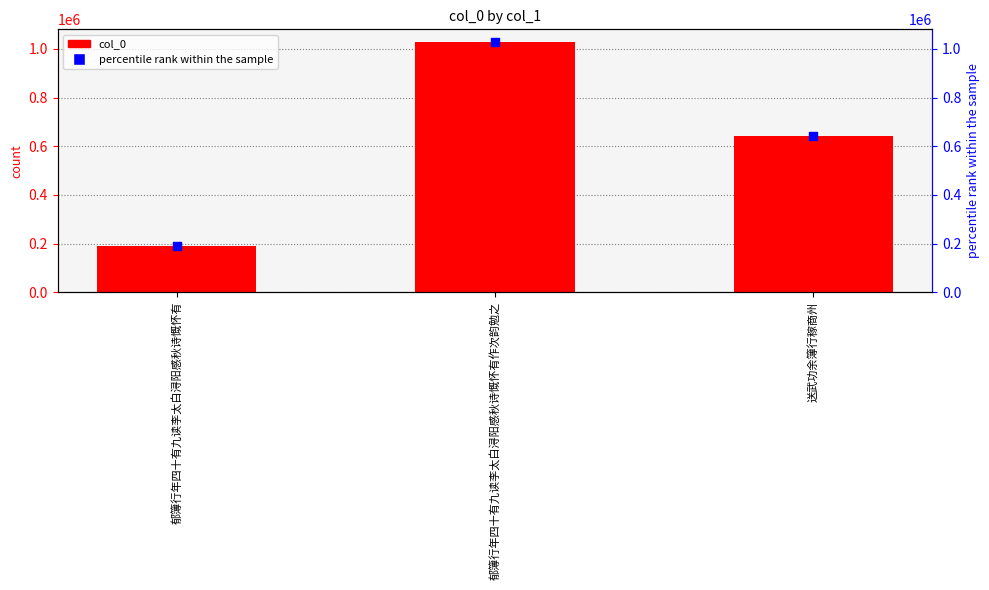

What are all the series names shown in the legend?

col_0, percentile rank within the sample